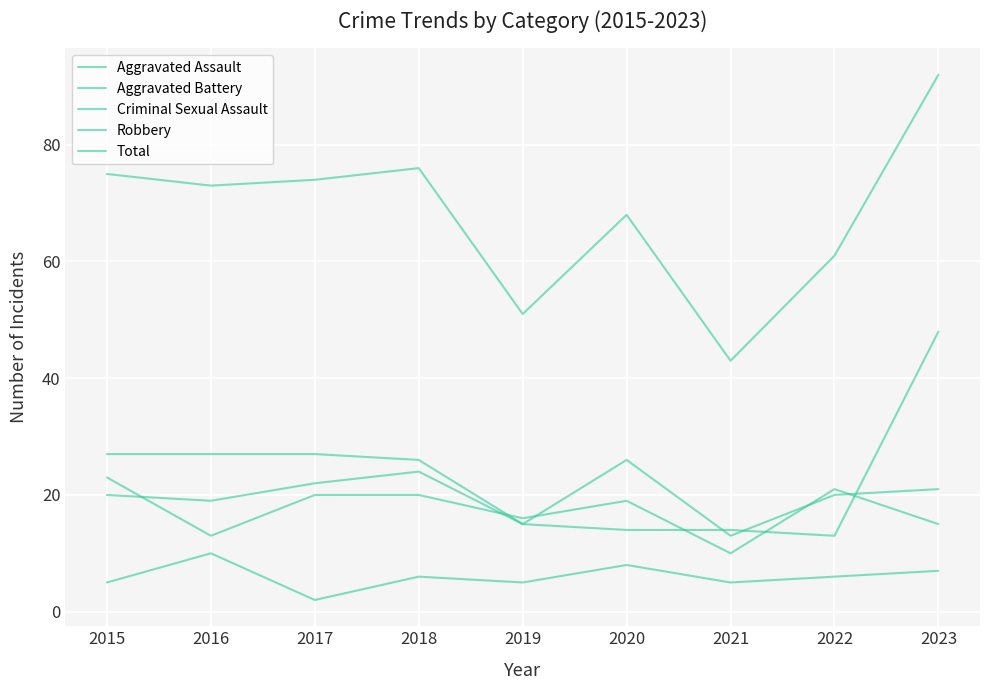

What is the minimum value for Aggravated Assault?

13